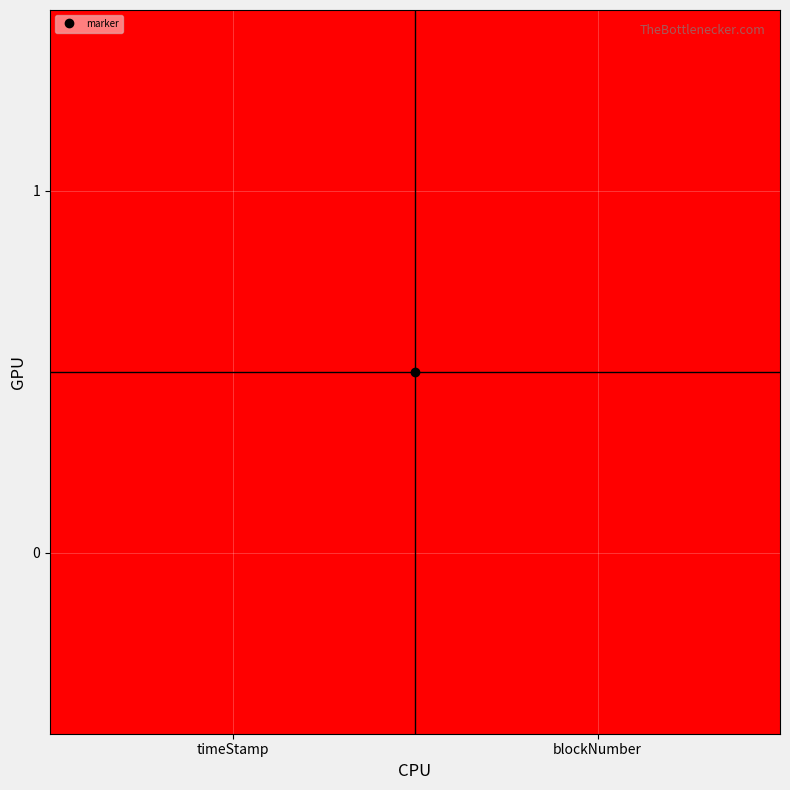

Rank the series at blockNumber from lowest to highest value.

0, 1